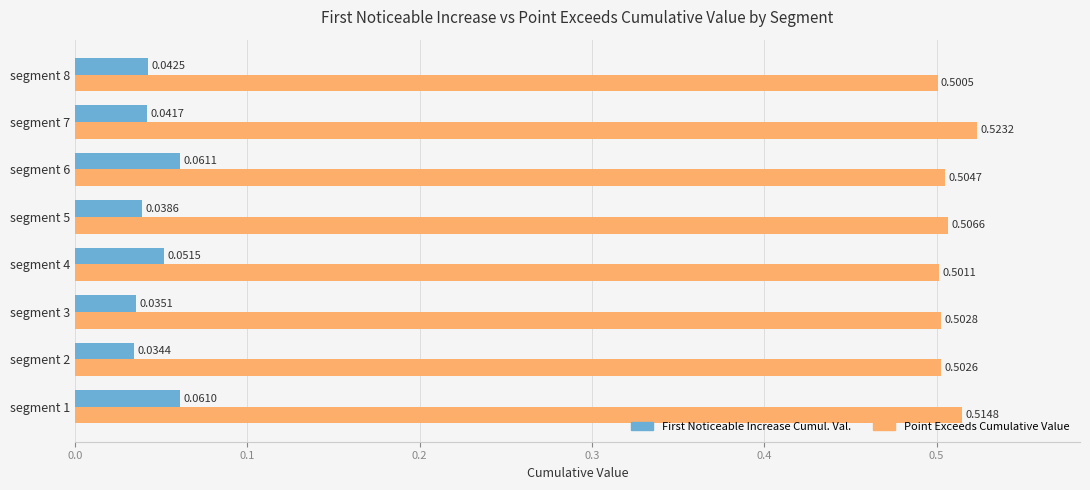

What is the difference between the highest and lowest values at segment 4?

0.4